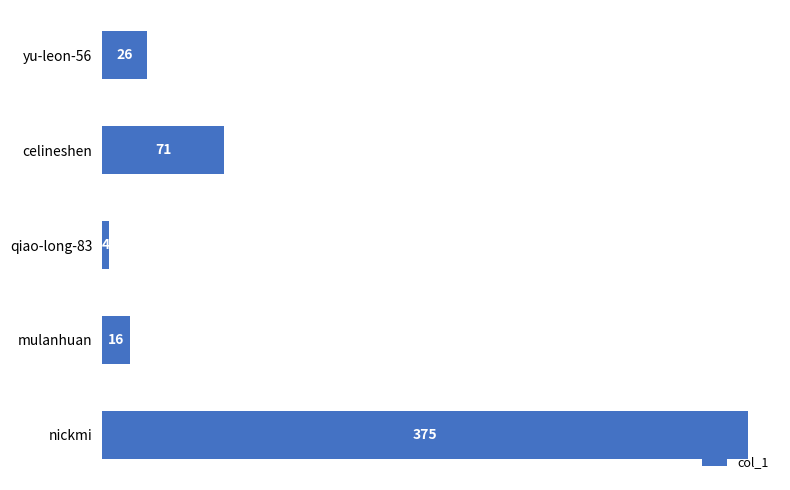

At which category does the chart reach its minimum across all series?

qiao-long-83